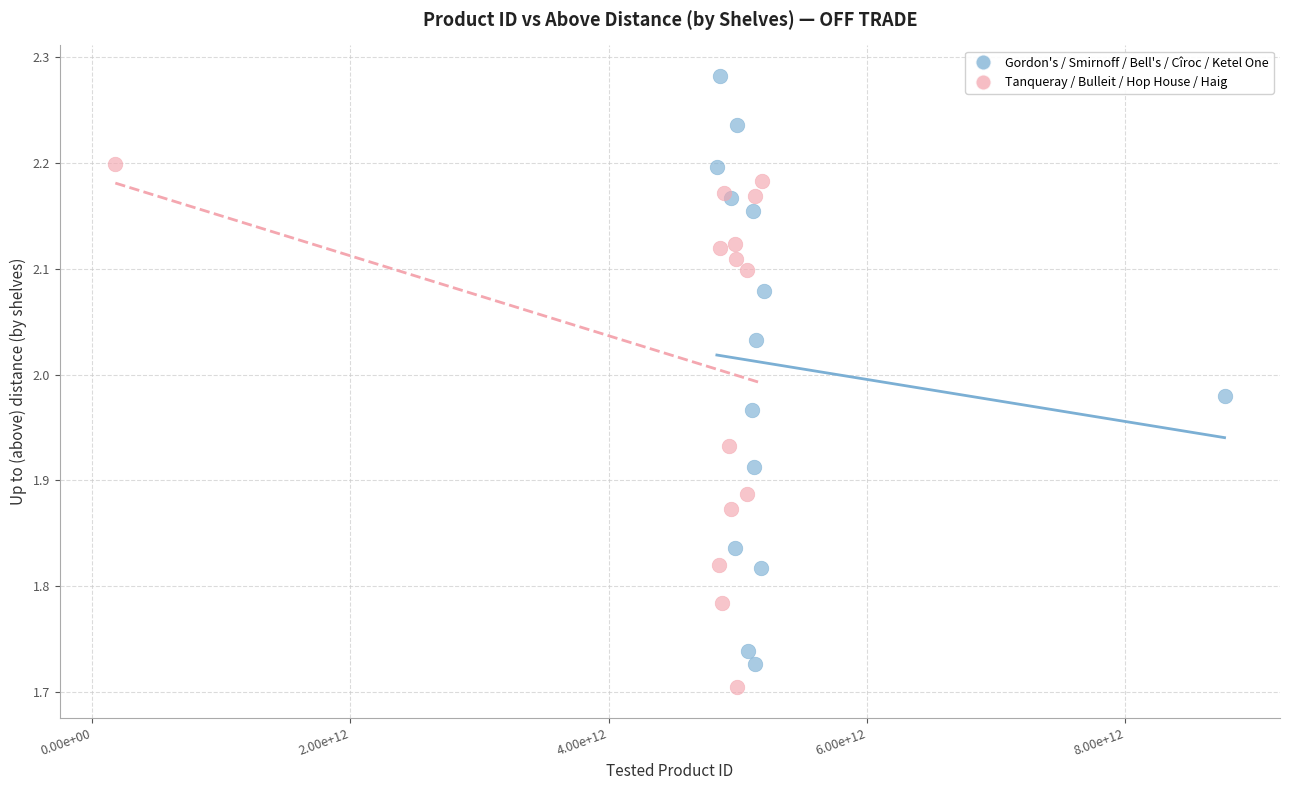

Which series has the widest spread of Y values?

Gordon's / Smirnoff / Bell's / Cîroc / Ketel One